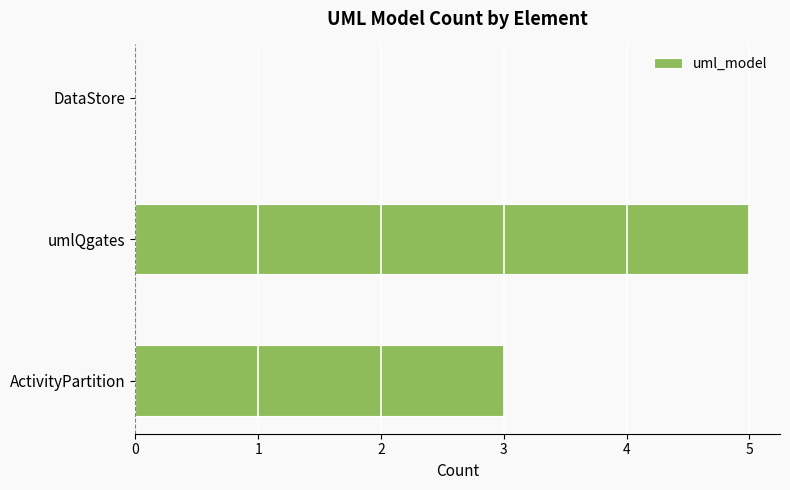

The value at DataStore is 0. True or false?

True